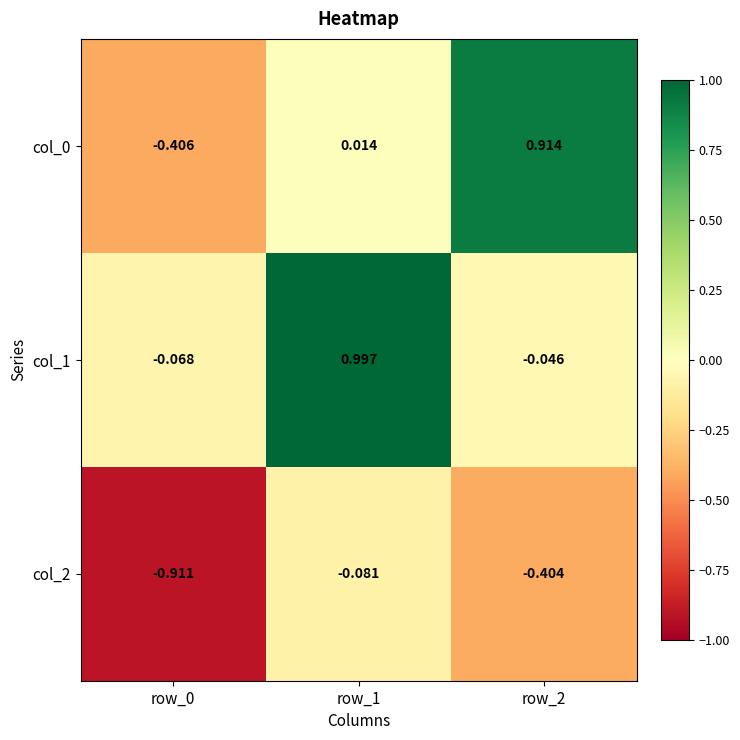

Is the value of col_0 at row_2 greater than the value of col_2 at row_1?

Yes